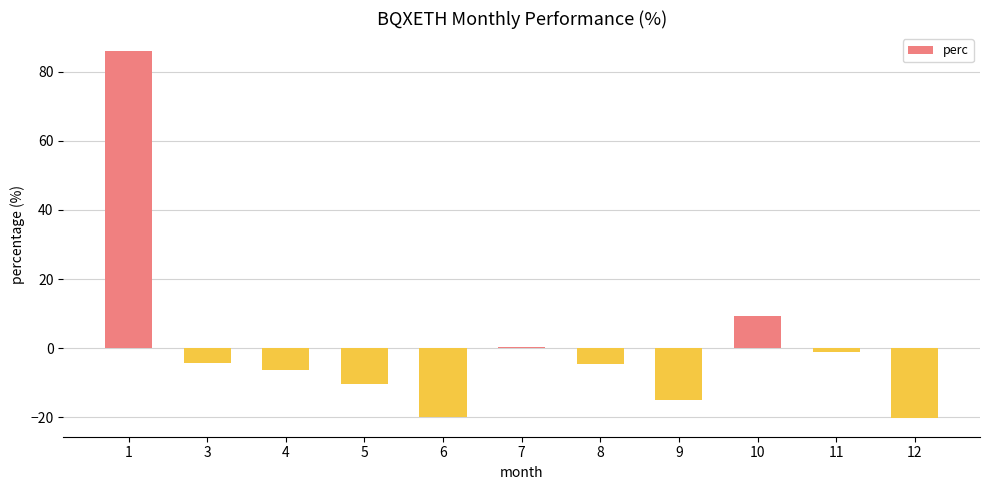

What value does the data have at 3?

-4.2